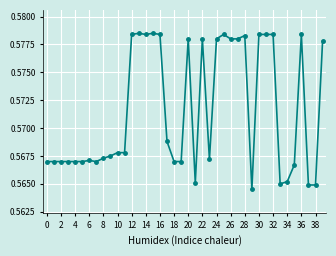

Does the chart have visible grid lines?

Yes